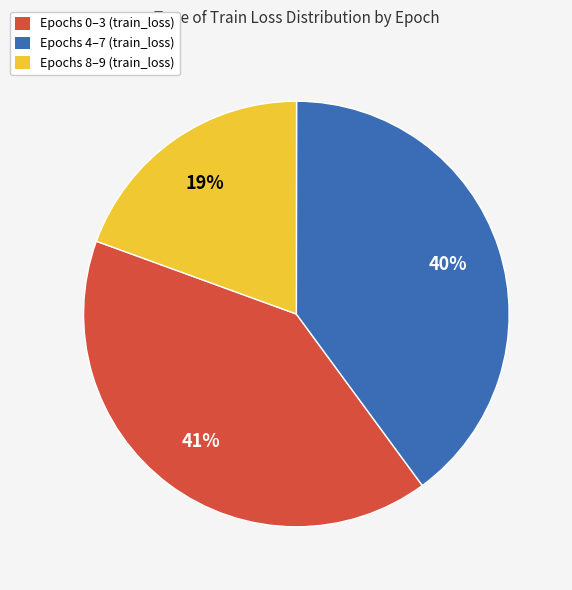

How many segments does this pie chart have?

3